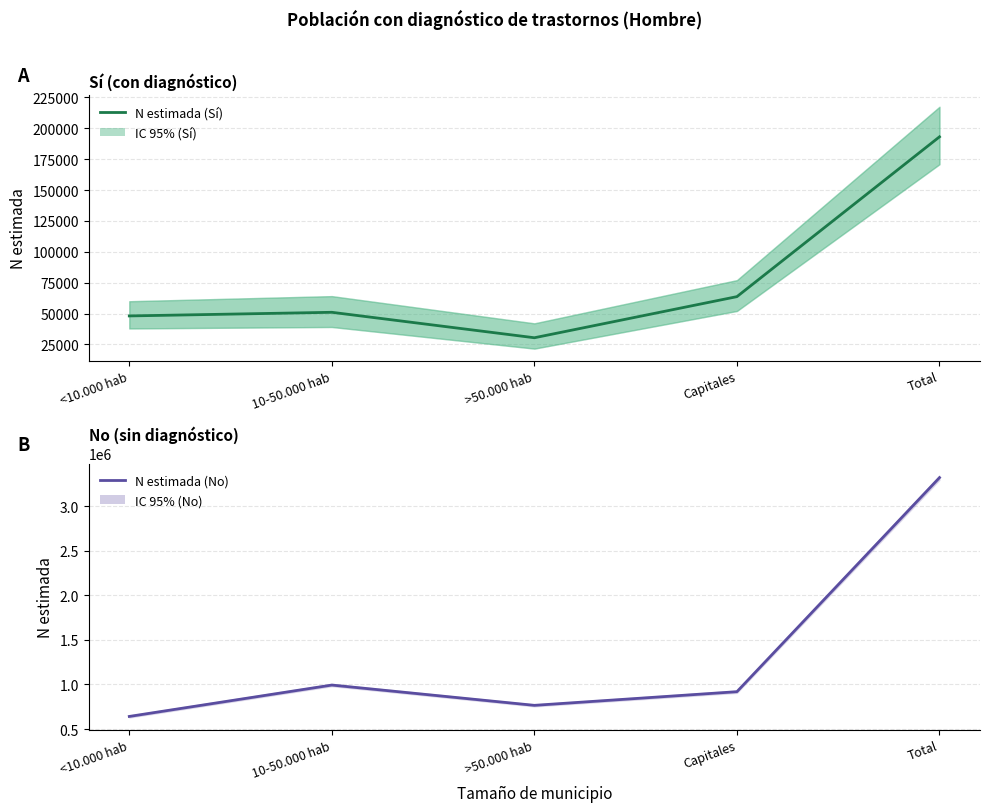

Does the chart display data point markers on the line(s)?

No